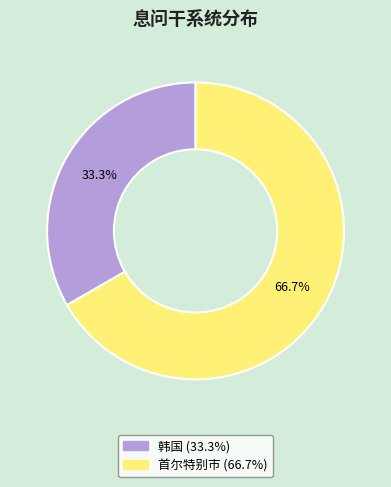

What is the largest slice in the pie chart?

首尔特别市